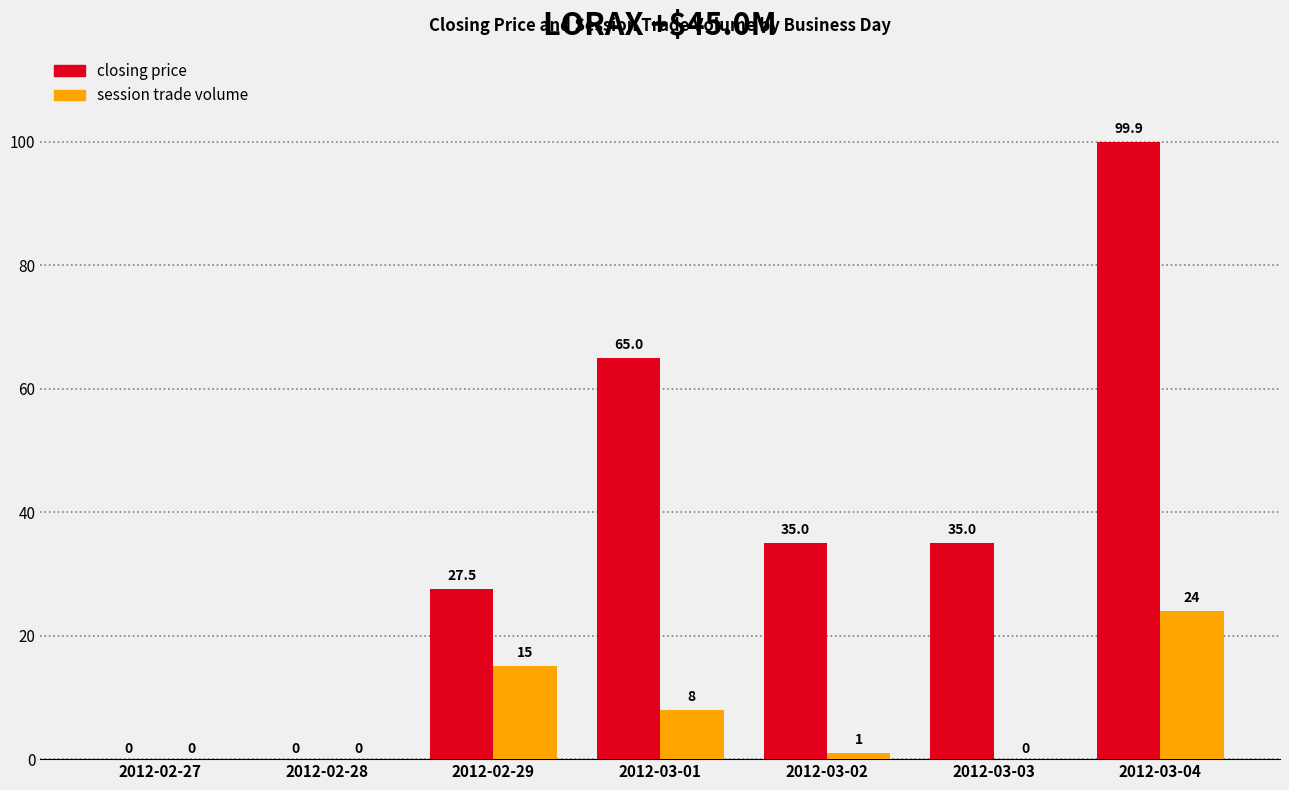

What is the sum of the session trade volume values at 2012-02-29 and 2012-03-03?

15.0